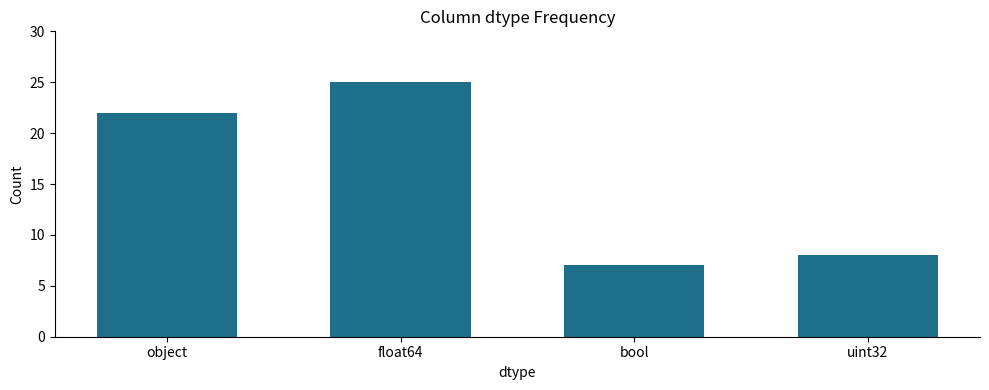

What position from the left is bool?

3